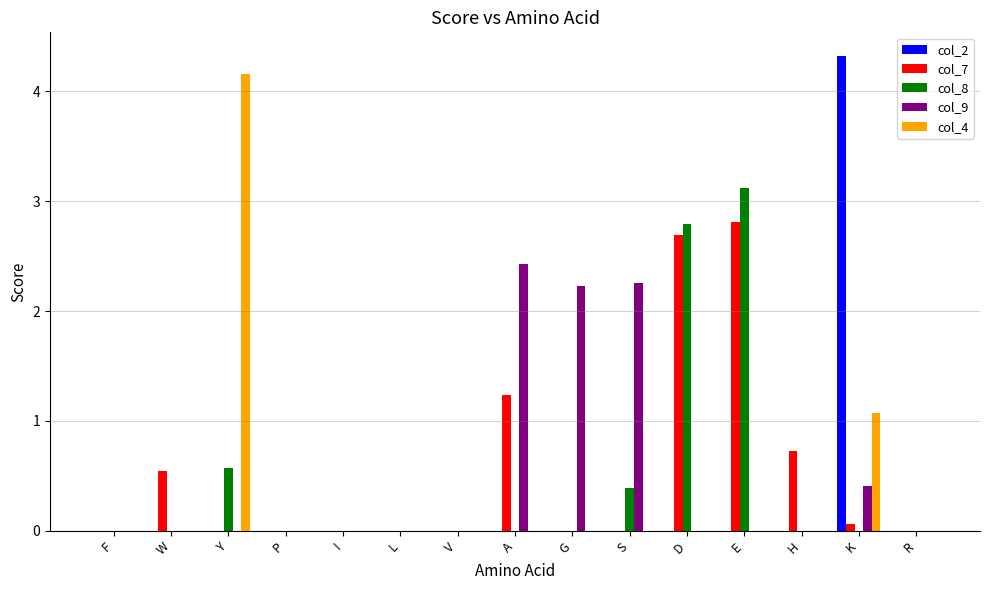

At which label is col_9 closest to 1?

K